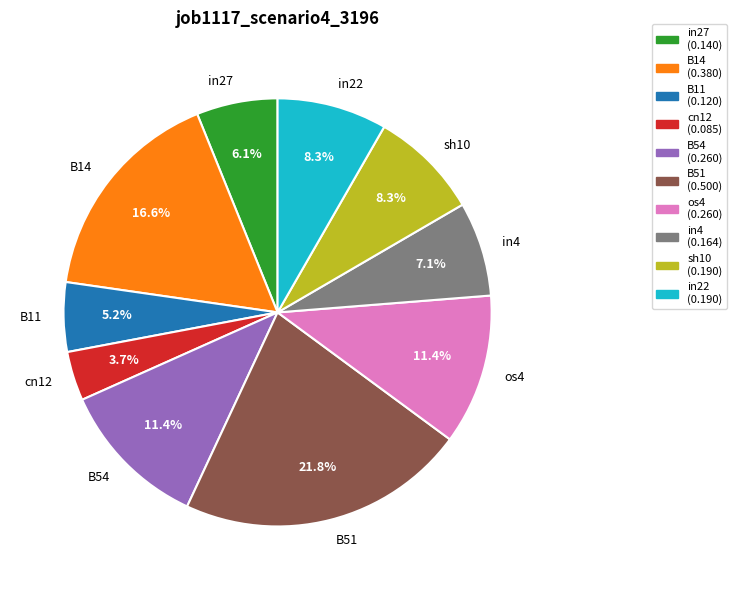

What is the largest slice in the pie chart?

B51